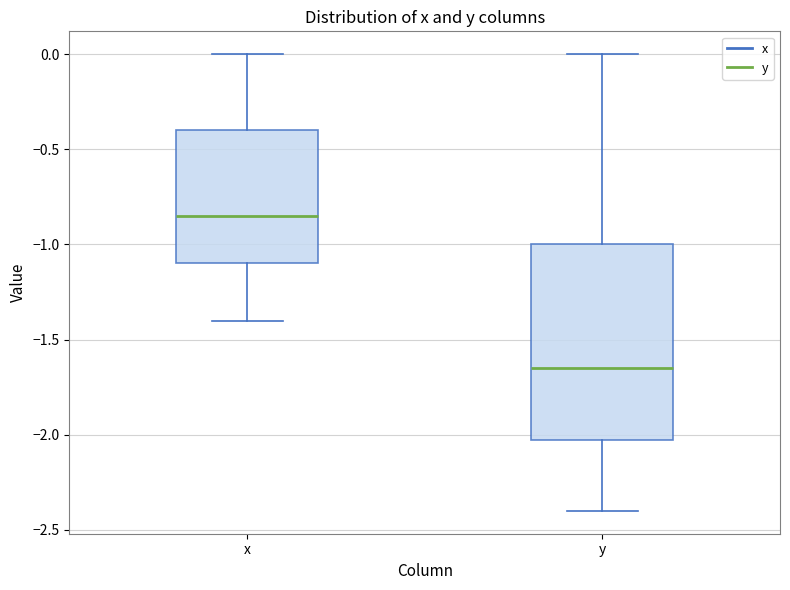

Reading left to right, read every box against the y-axis: the position of its median line, the range the box covers, and the ends of its whiskers. The values are not printed on the chart, so give them approximately, as read against the axis.

x: median -0.85, box -1.10 to -0.40, whiskers -1.40 to 0.00
y: median -1.65, box -2.00 to -1.00, whiskers -2.40 to 0.00